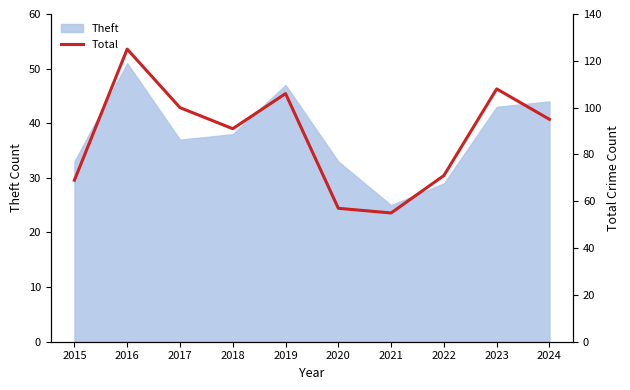

What is the average value?

88